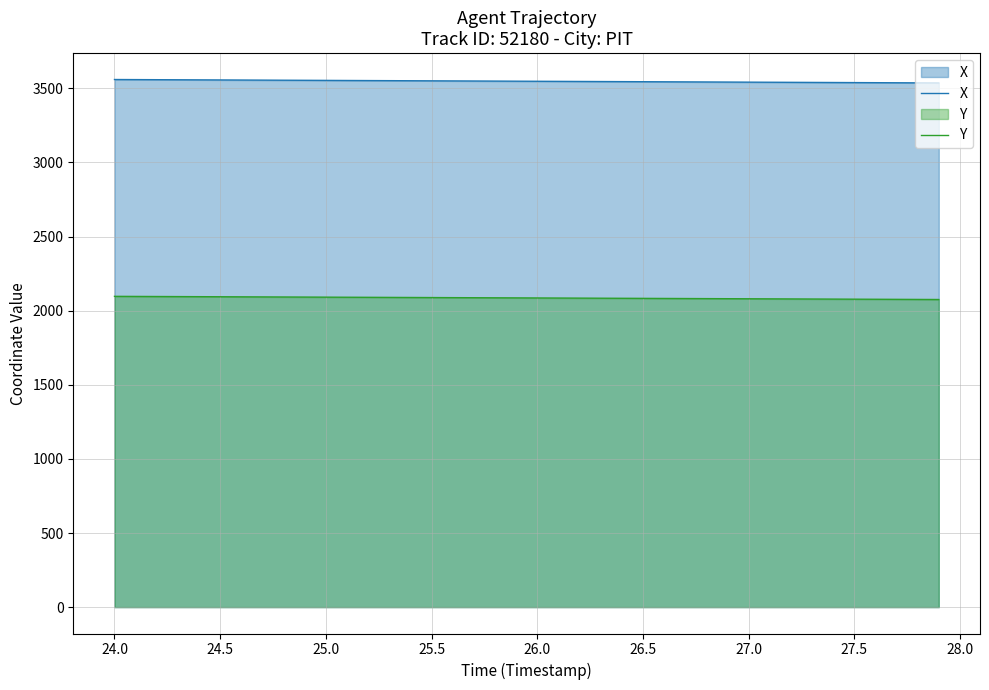

How many data points does each series have?

40